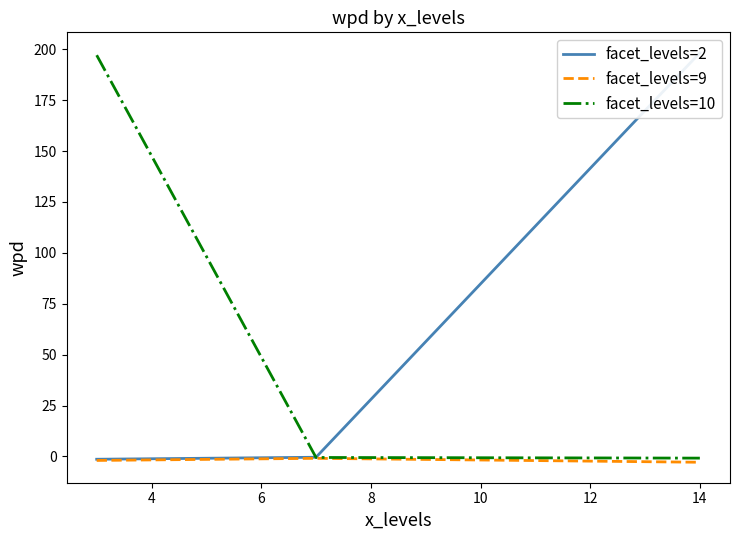

What is the highest value of the facet_levels=10 series?

197.1